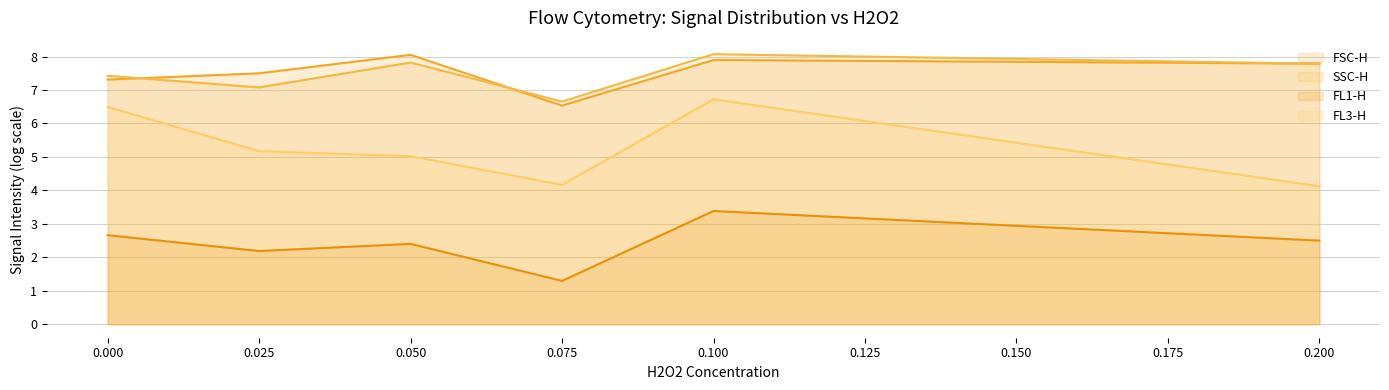

Read the FSC-H value at 0.025.

7.5